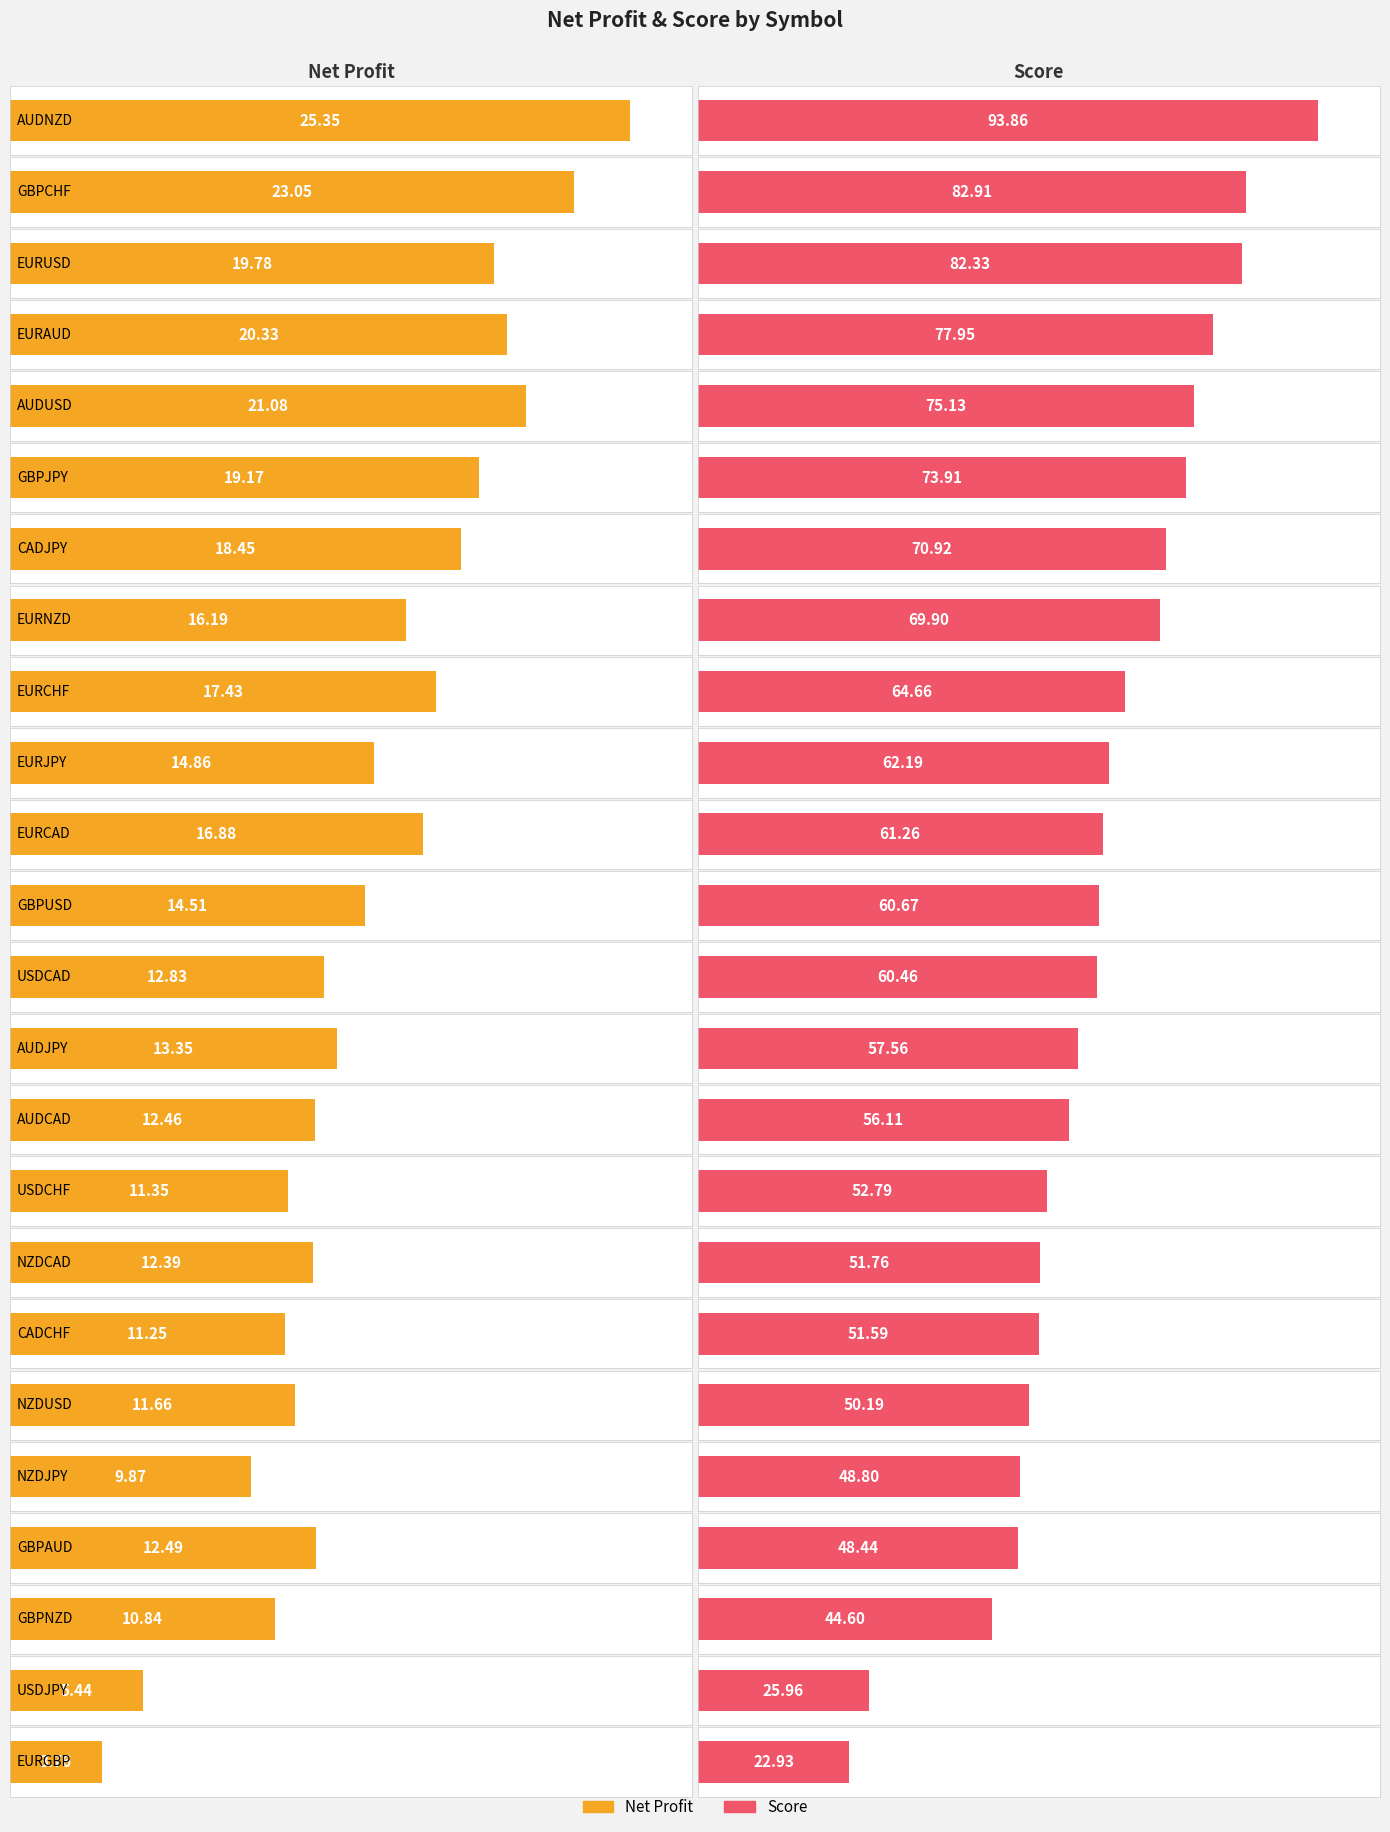

What position from the left is NZDUSD?

19